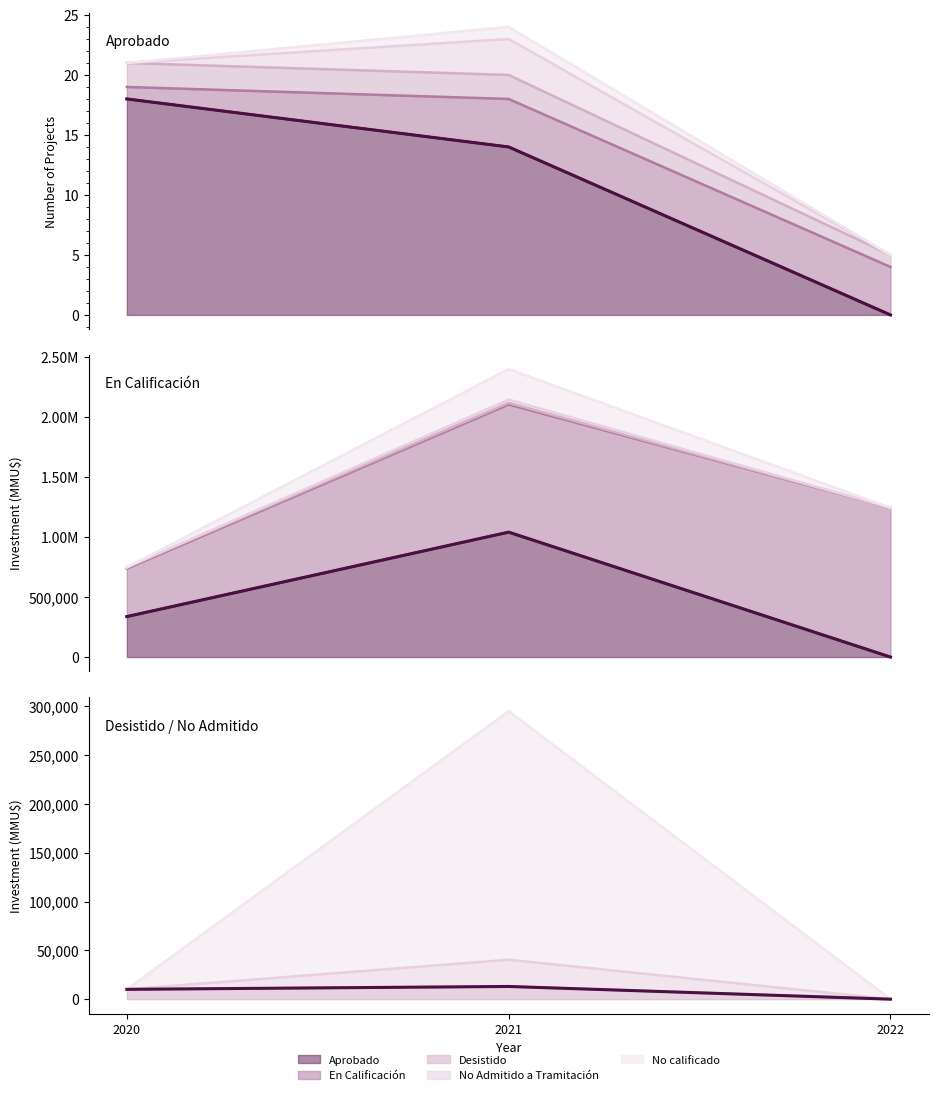

What is the approximate value at 2021?

13000